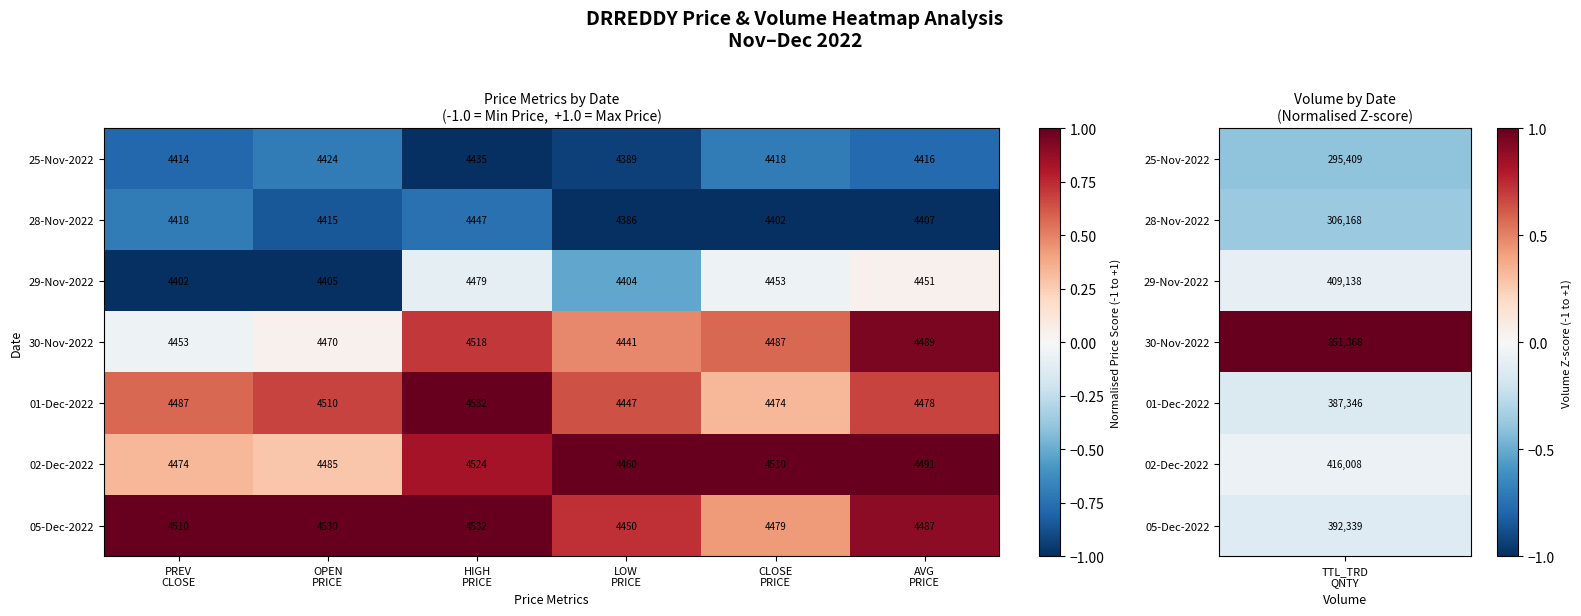

Rank the series at OPEN
PRICE from highest to lowest value.

05-Dec-2022, 01-Dec-2022, 02-Dec-2022, 30-Nov-2022, 25-Nov-2022, 28-Nov-2022, 29-Nov-2022